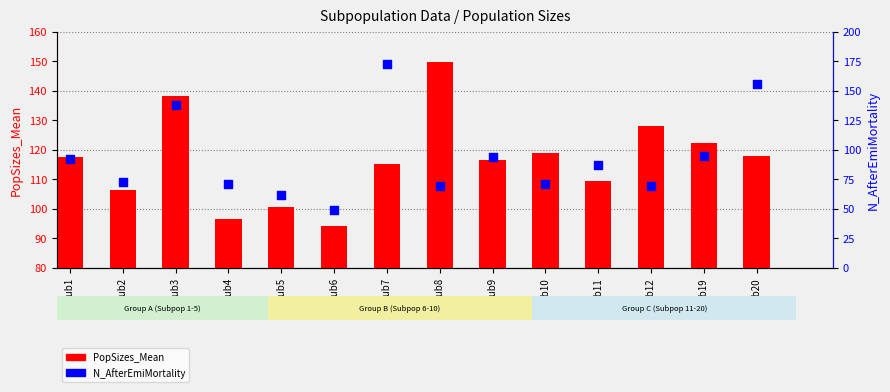

At which category is the sum across all series the highest?

Sub7